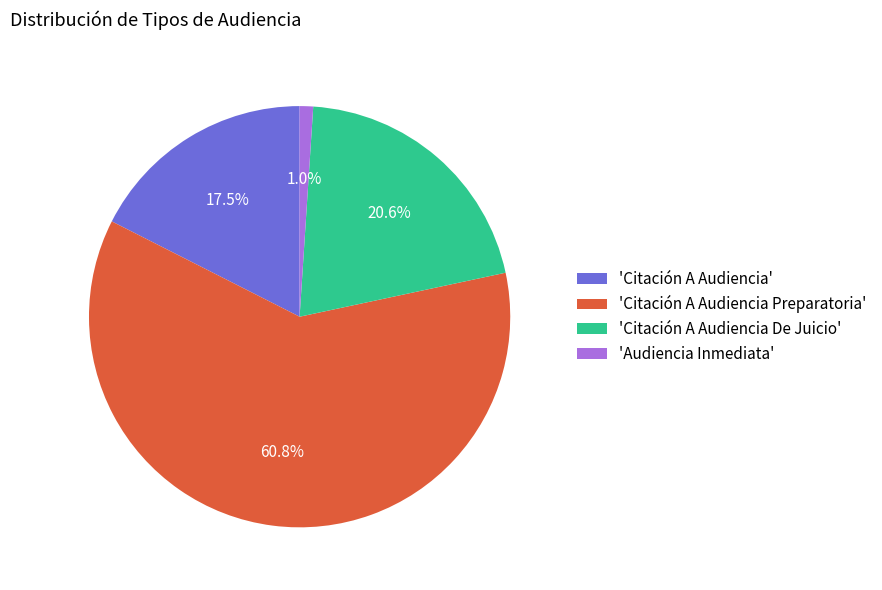

Combined, what portion of the pie is 'Citación A Audiencia De Juicio' and 'Audiencia Inmediata'?

21.6%